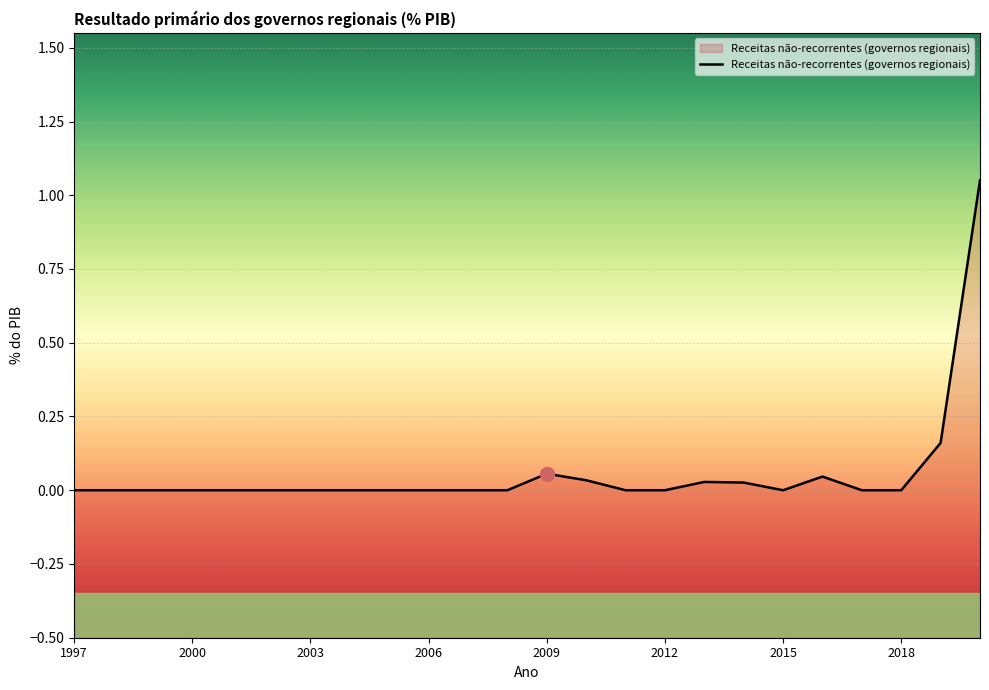

How many distinct data groups are displayed?

1